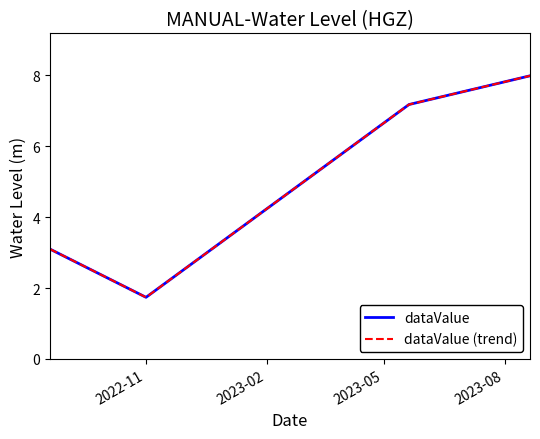

Is this an area chart (filled region under the line)?

No